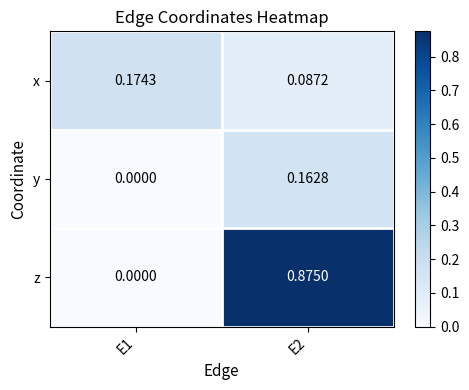

What is the difference between the highest and lowest values at E2?

0.8